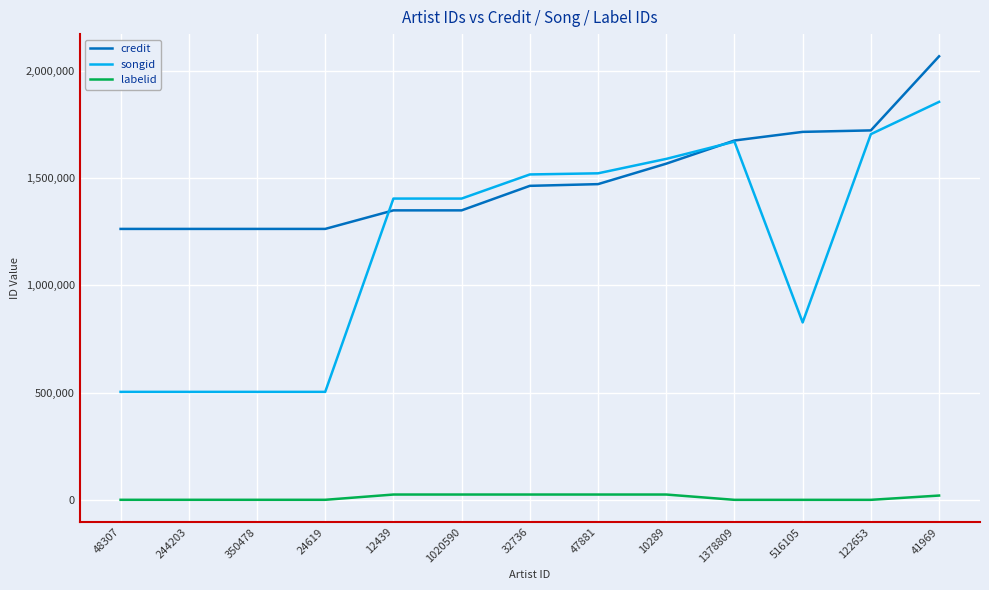

True or false: labelid and songid intersect in this chart.

False